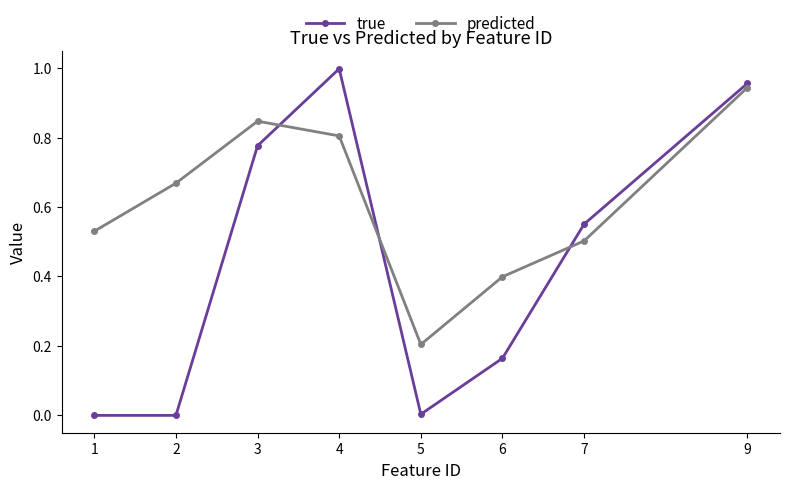

Where is the first local maximum for predicted?

3